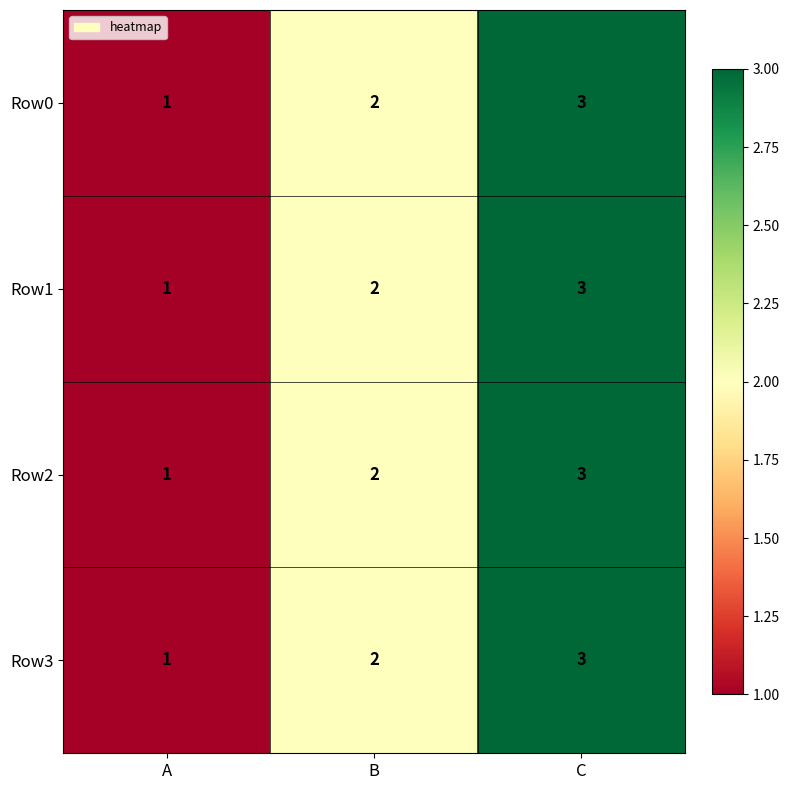

At which category is the sum across all series the highest?

C